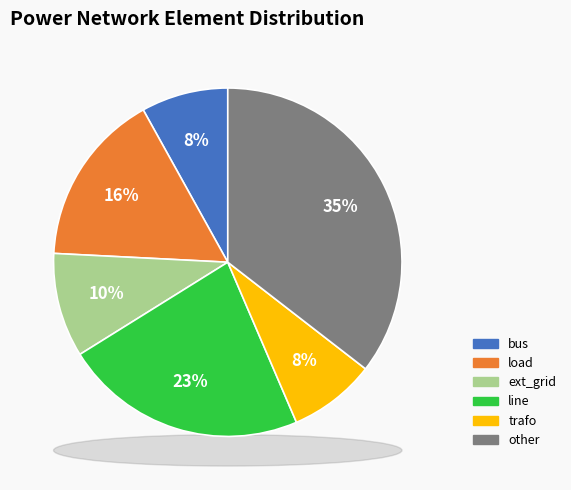

To the nearest percent, what is the difference between the largest and smallest slice percentages?

27%